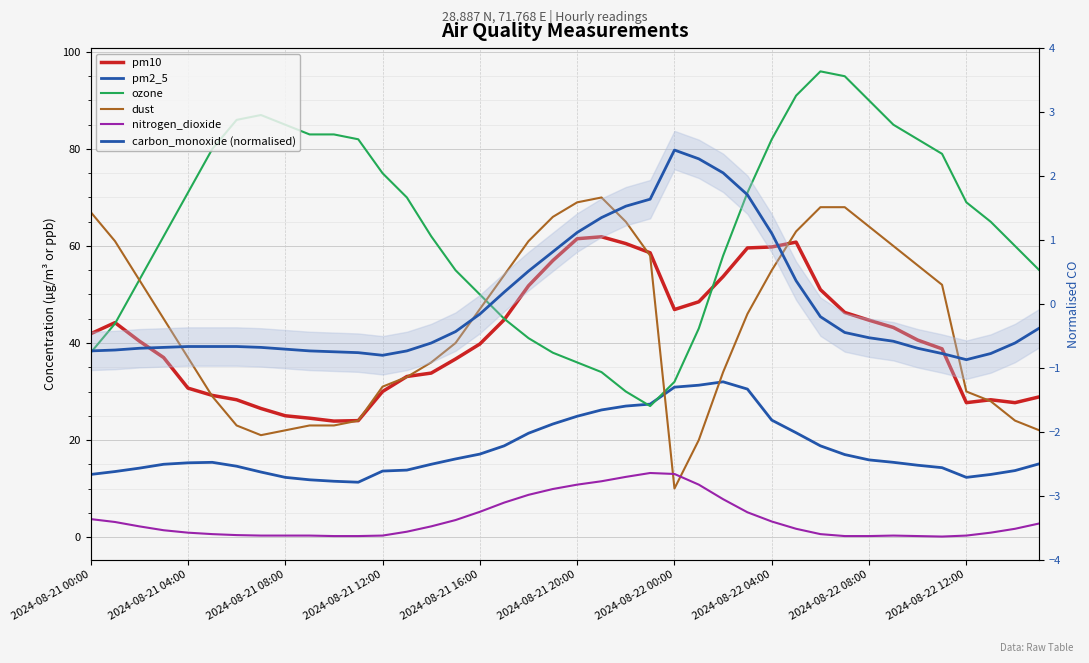

Rank the series at 14 from highest to lowest value.

ozone, dust, pm10, pm2_5, nitrogen_dioxide, carbon_monoxide (normalised)